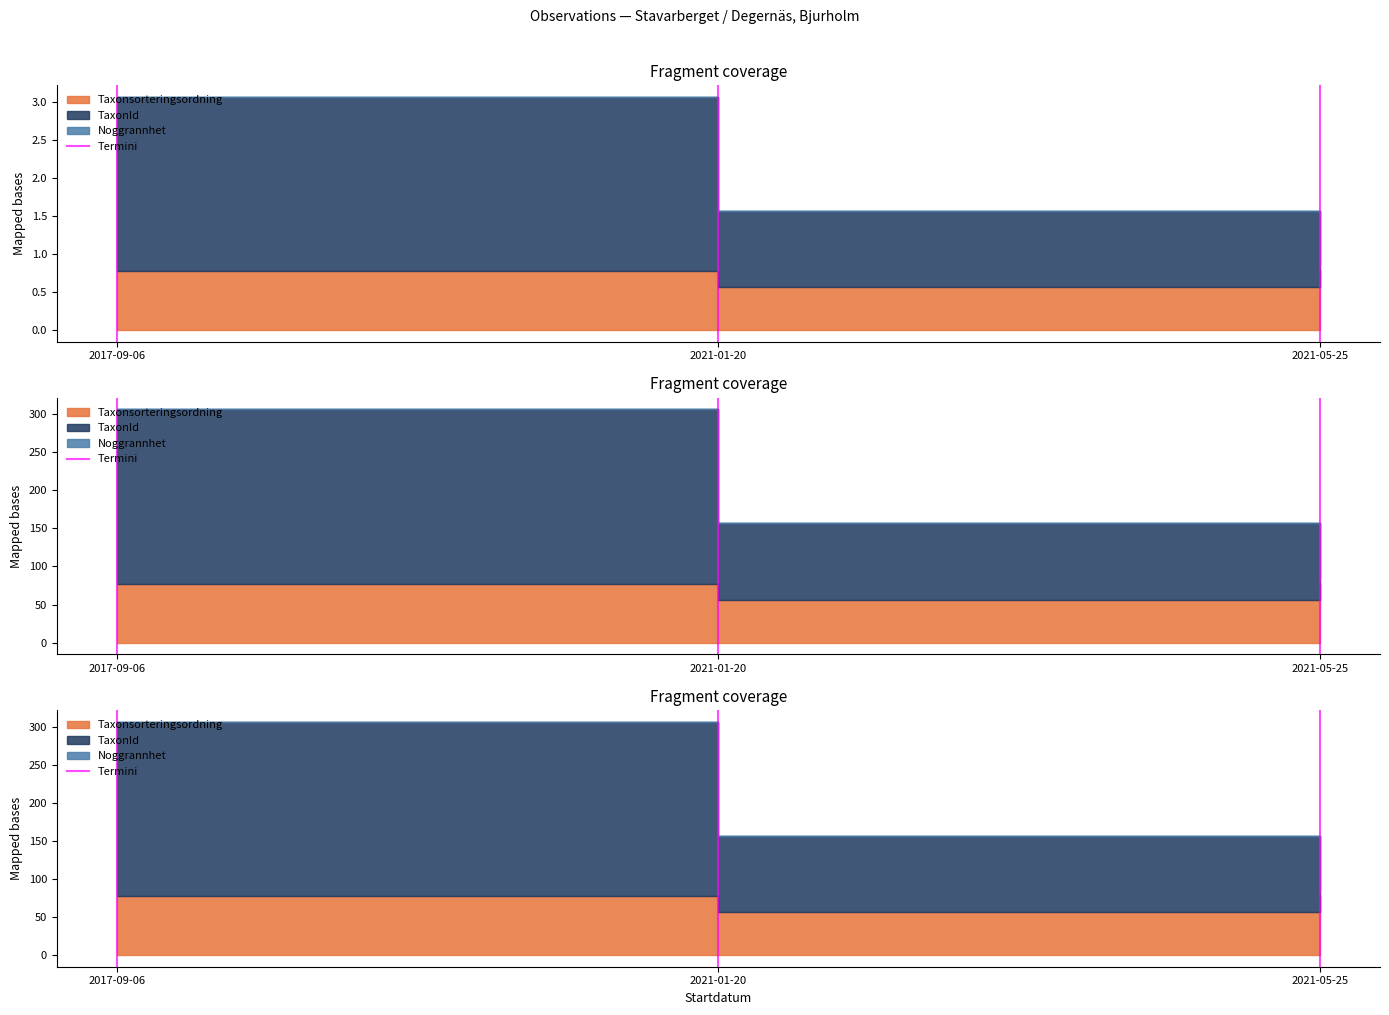

What is the label of the 1st point from the left?

2017-09-06